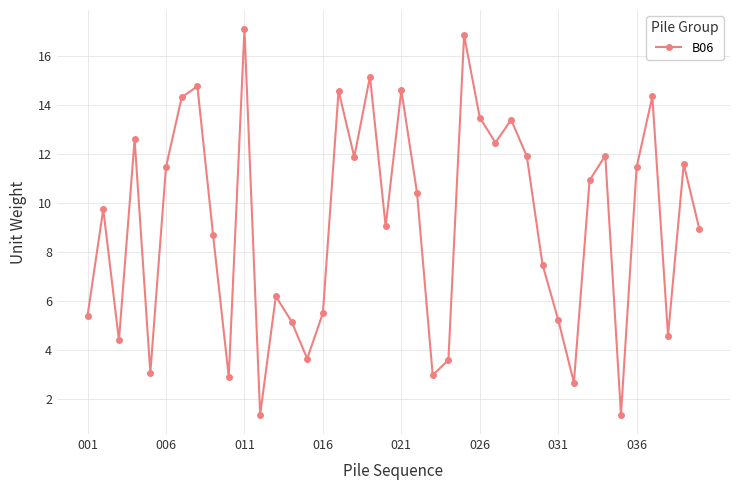

How many points are lower than both their immediate neighbors (excluding endpoints)?

12